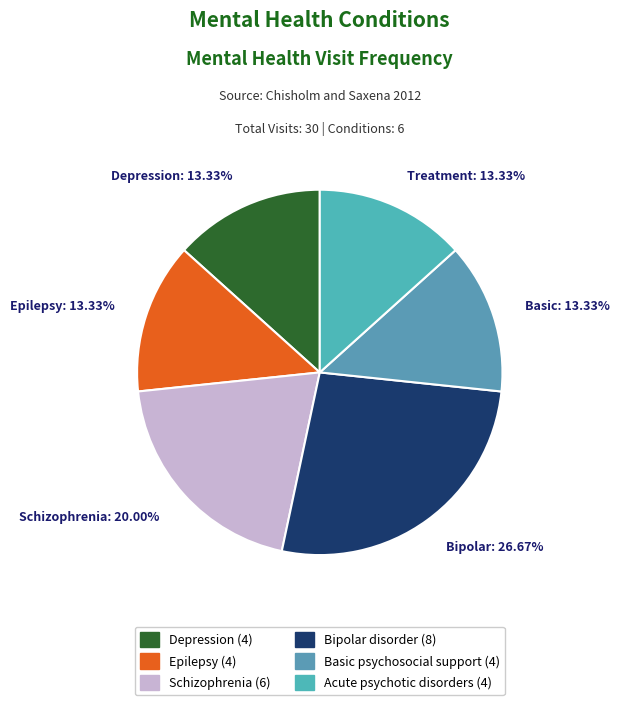

To the nearest percent, what is the difference between the largest and smallest slice percentages?

13%